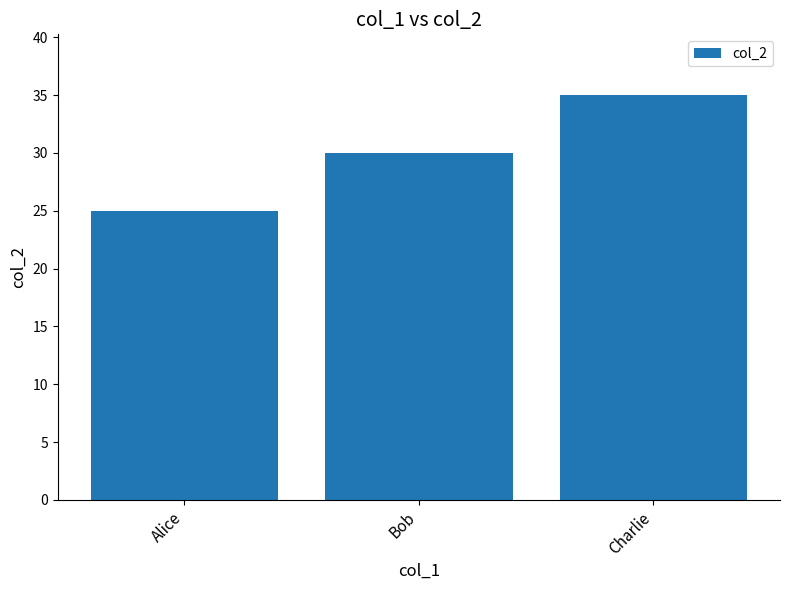

Reading left to right, transcribe all the data shown in this chart.

Alice=25	Bob=30	Charlie=35